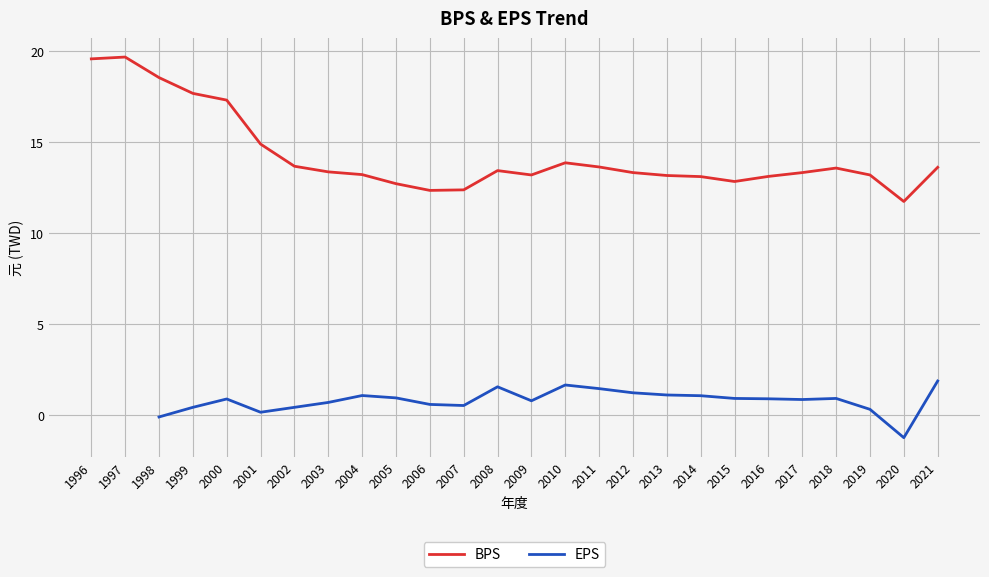

The EPS series shows 0.9 at 2002. True or false?

False